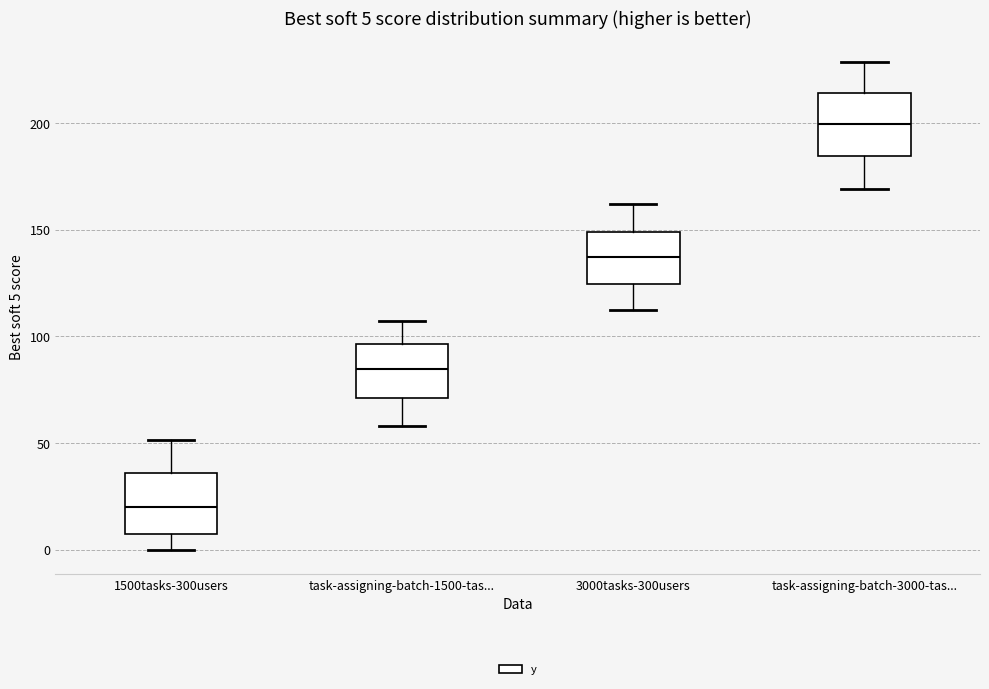

Which box has the highest median line?

task-assigning-batch-3000-tas...